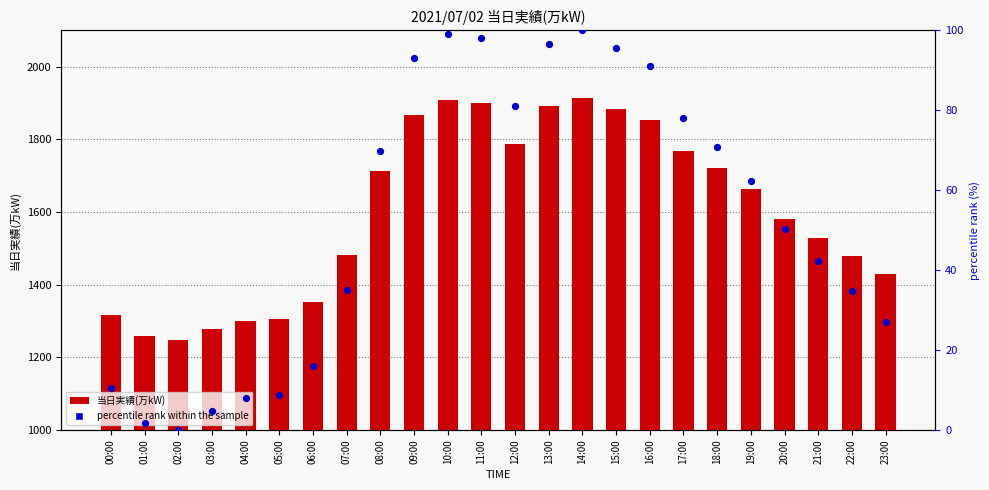

At which category is the sum across all series the highest?

14:00